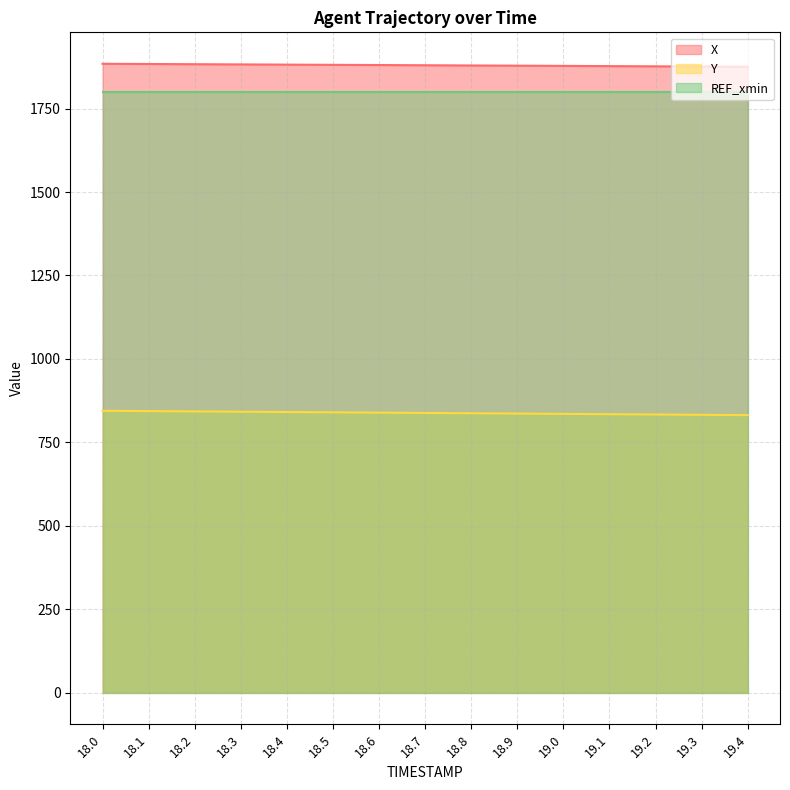

Rank the series by their maximum value, from lowest to highest.

Y, REF_xmin, X